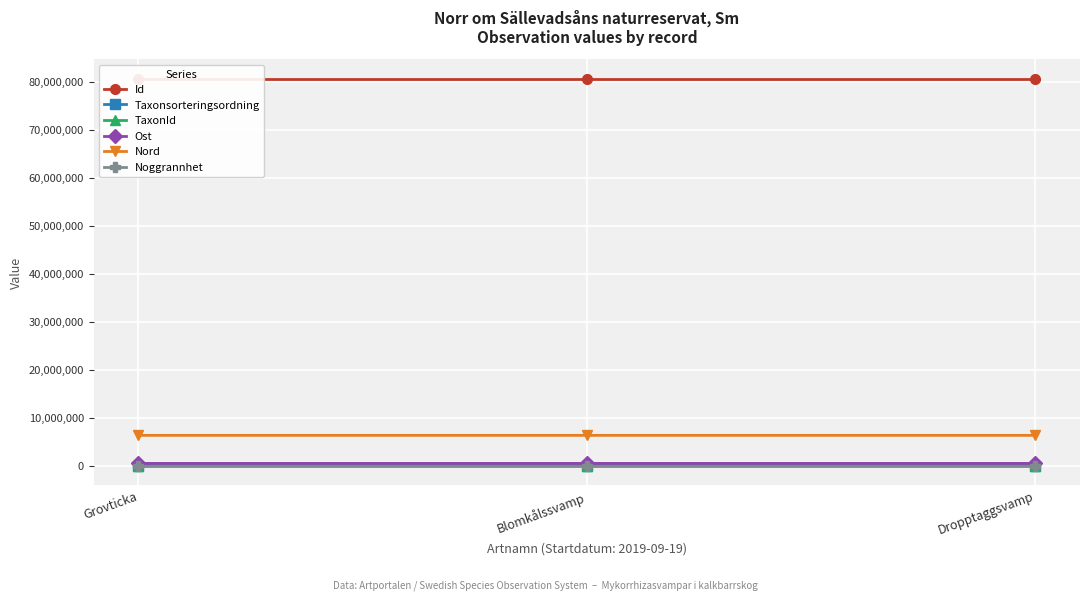

Reading left to right, what are all the values shown in this chart?

Id: 80631705.0	80631706.0	80631707.0
Taxonsorteringsordning: 89789.0	90008.0	90653.0
TaxonId: 5420.0	6031.0	4364.0
Ost: 537695.2	537695.2	537664.9
Nord: 6376383.8	6376383.8	6376406.1
Noggrannhet: 10.0	10.0	10.0